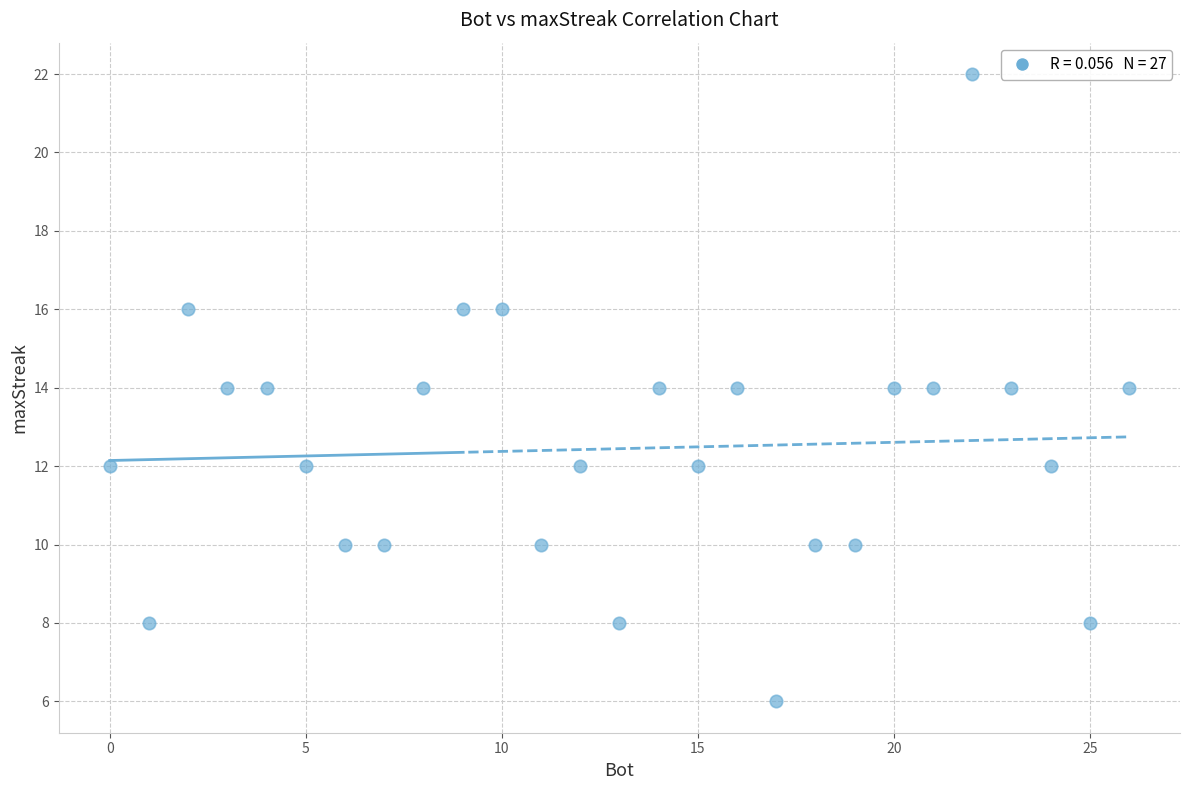

What is the range of X values (max minus min)?

26